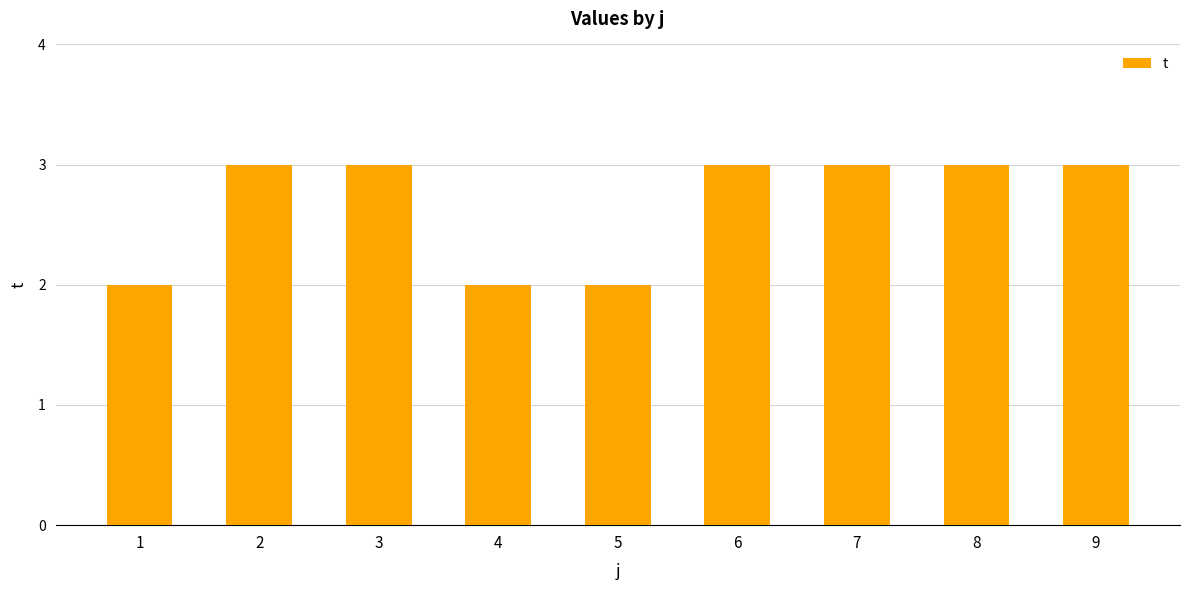

How many categories are shown in the chart?

9